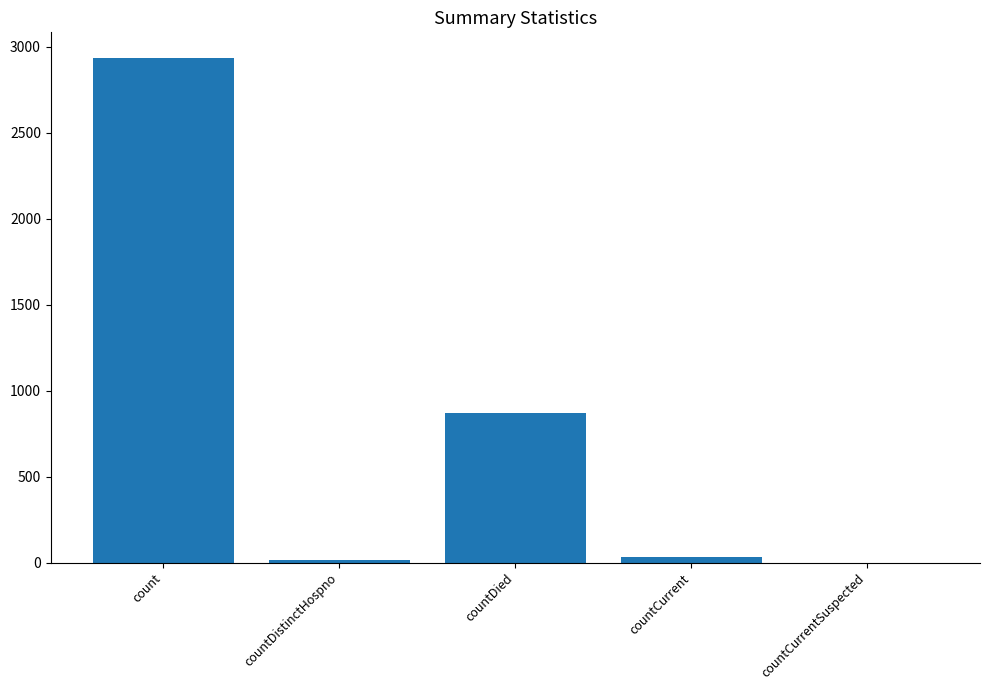

What is the approximate value at countCurrent, to the nearest 10?

30